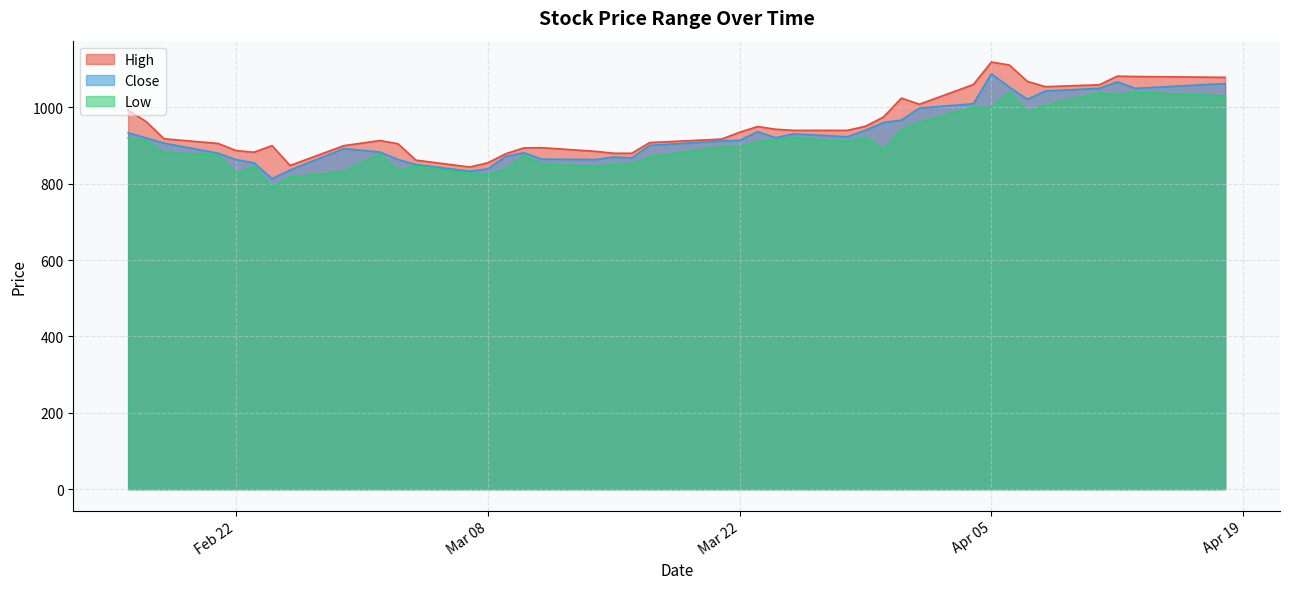

What are all the series names shown in the legend?

High, Close, Low